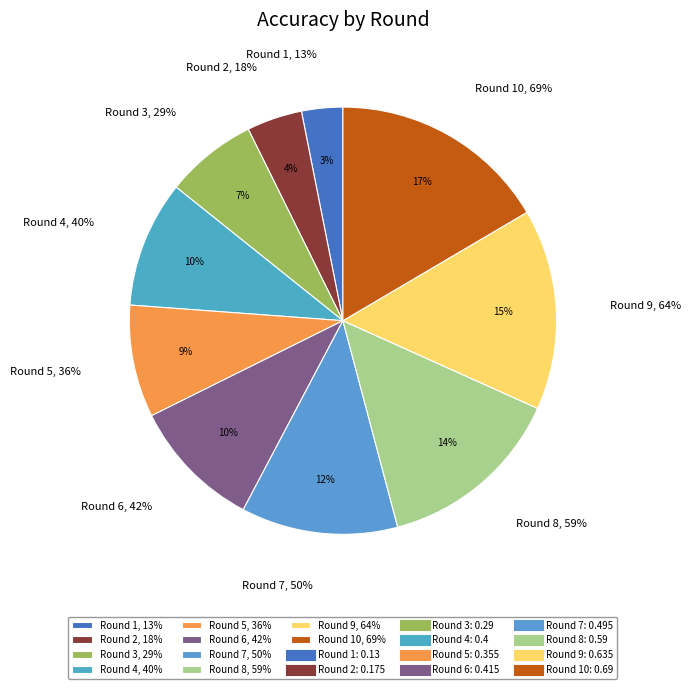

To the nearest percent, what is the combined percentage of 4 and 7?

21%